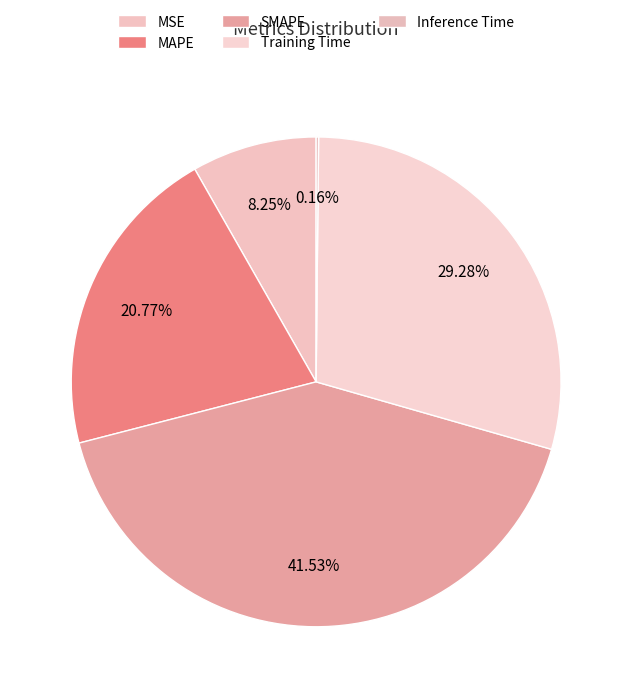

True or false: Inference Time accounts for 0% of the total.

True